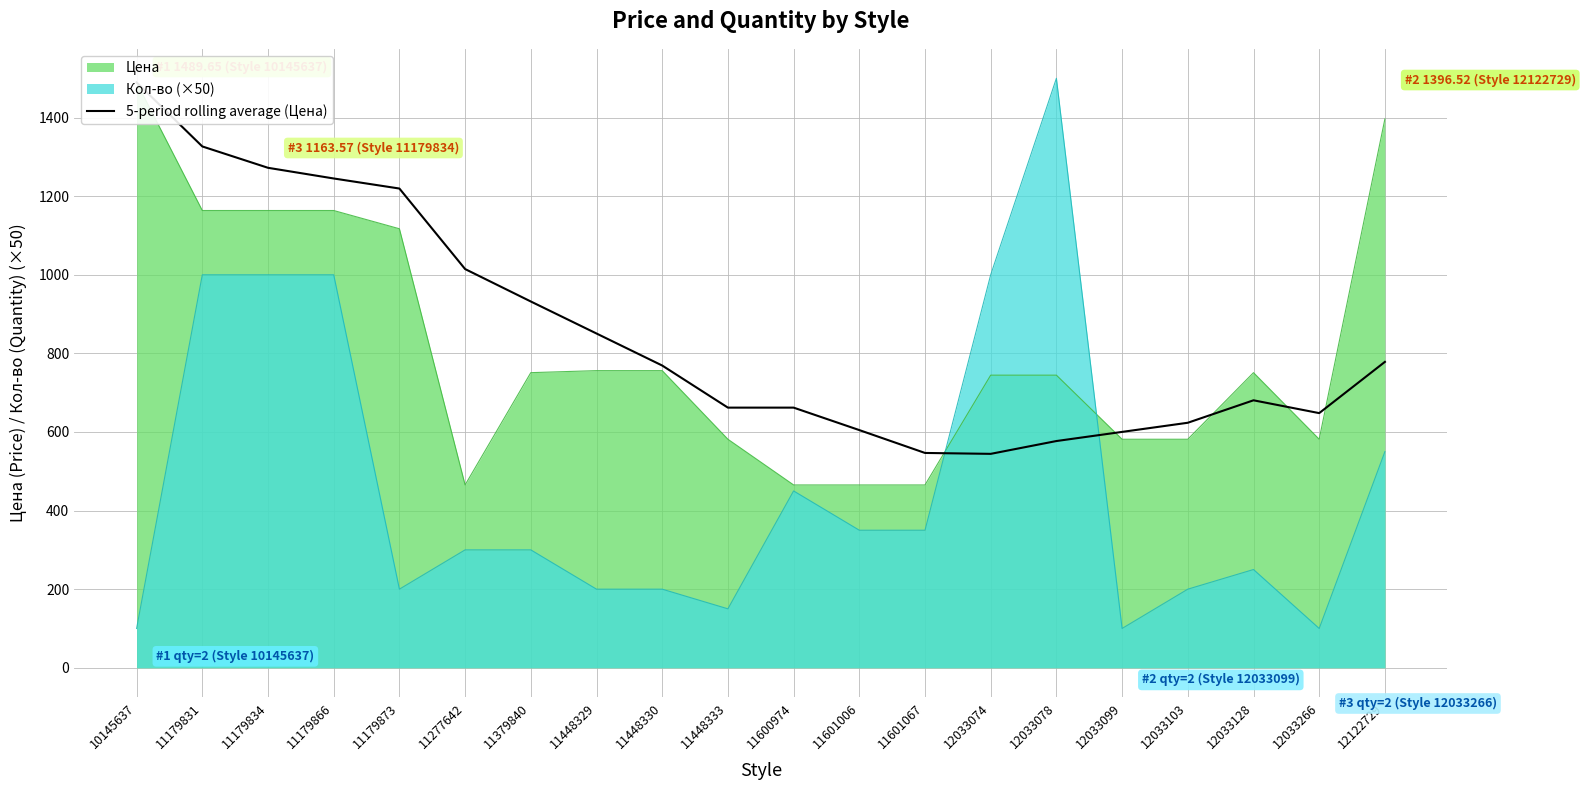

At which category does the chart reach its minimum across all series?

12033074